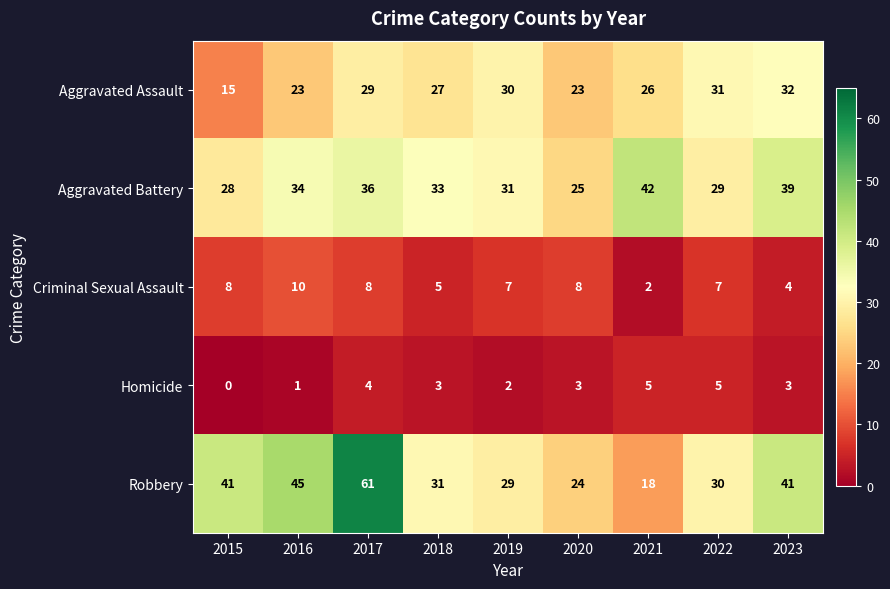

How many categories are shown in the chart?

9